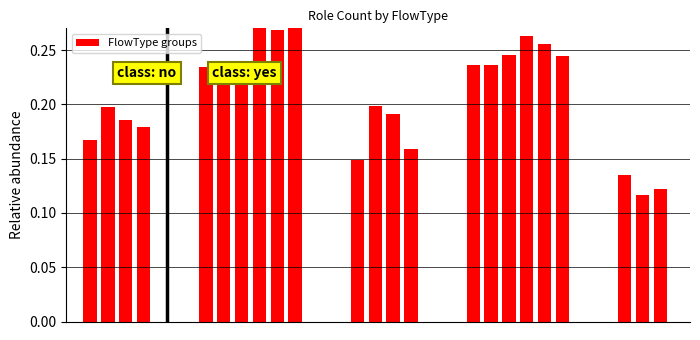

Count the values in the range 0 to 1.

23